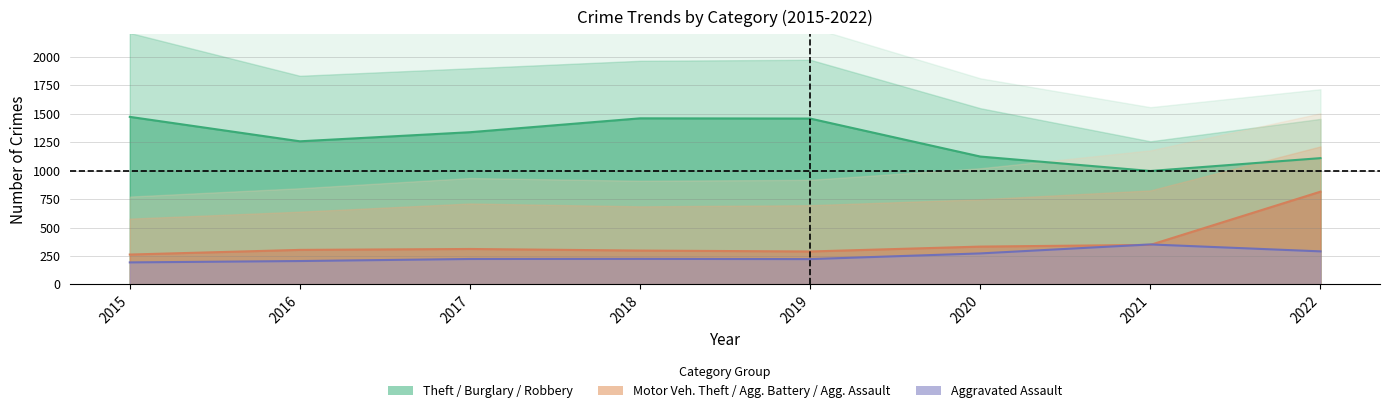

True or false: Motor Vehicle Theft and Theft cross at least once.

False